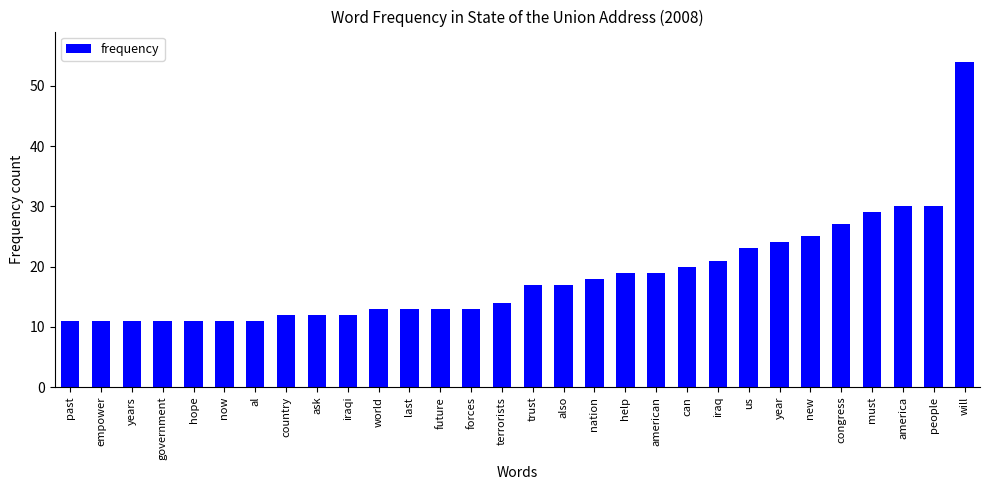

What position from the left is year?

24